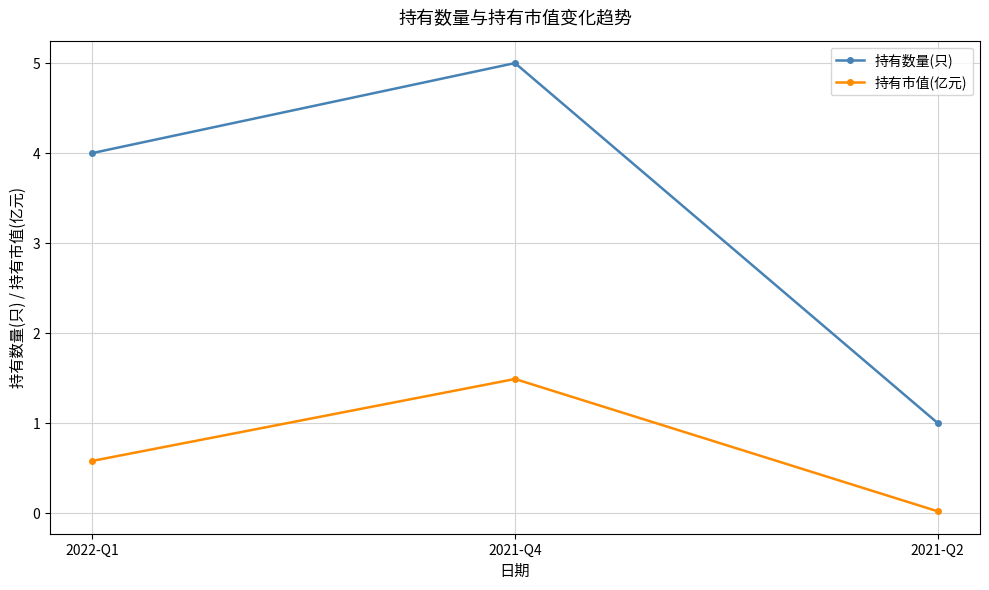

Rank the series by their maximum value, from highest to lowest.

持有数量(只), 持有市值(亿元)